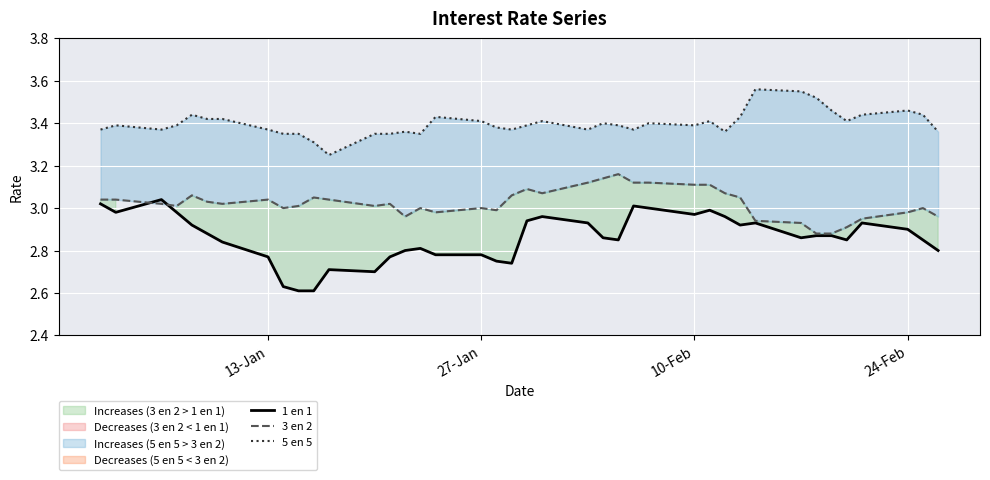

How many interior local peaks does the 3 en 2 series have?

9